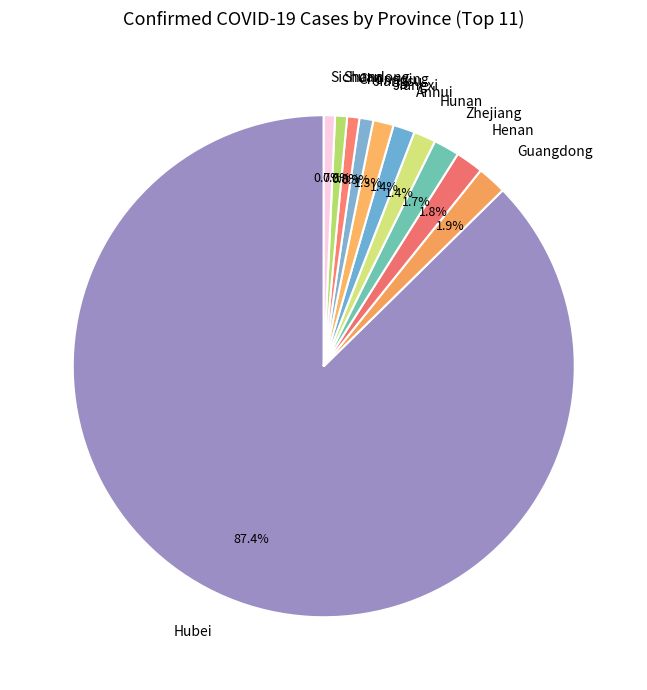

Which category has the biggest portion of the pie?

Hubei